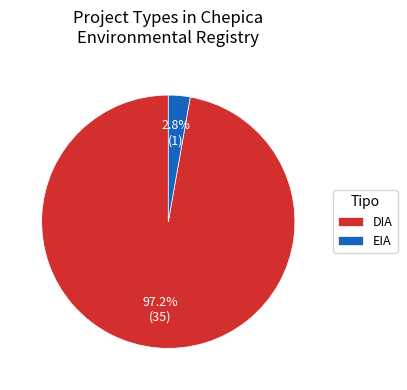

The EIA slice represents 3% of the pie. True or false?

True